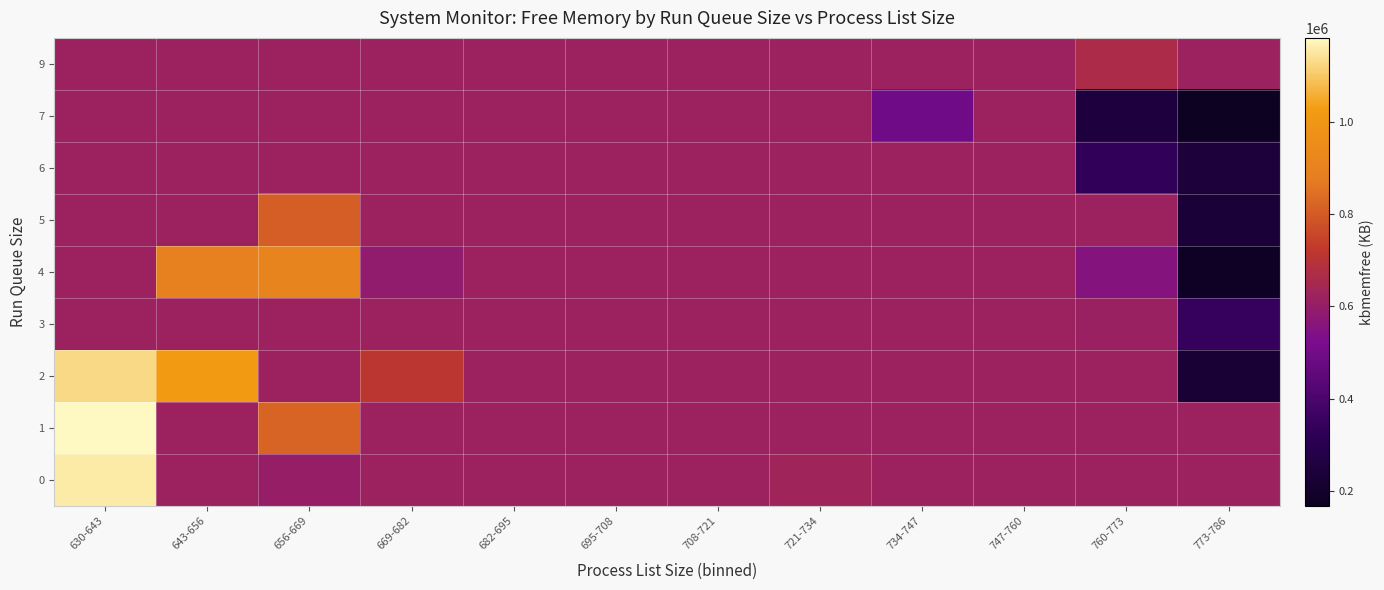

What is the maximum value shown in the chart?

1181042.7